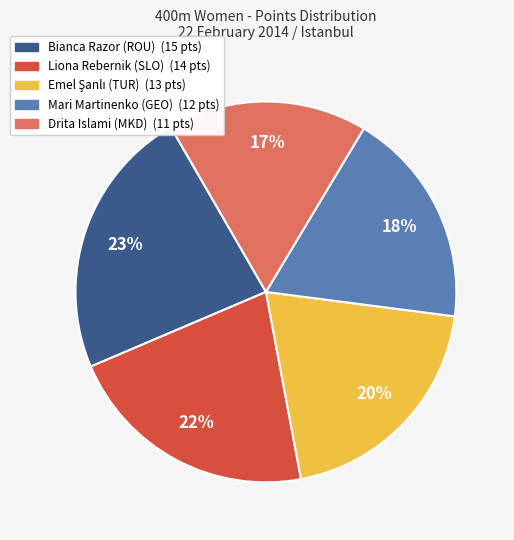

Combined, do Liona Rebernik (SLO) and Mari Martinenko (GEO) account for over 50%?

No